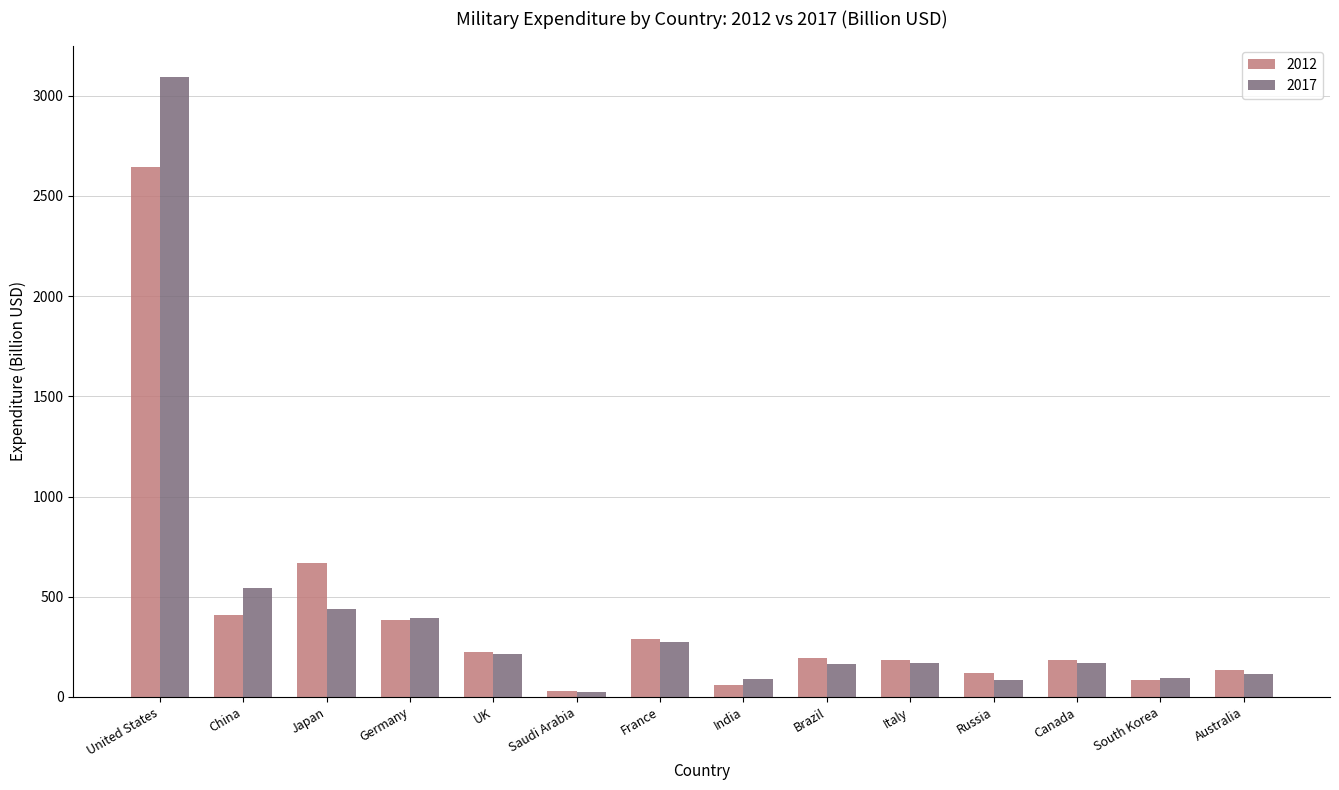

List the series in order of their peak value, highest first.

2017, 2012